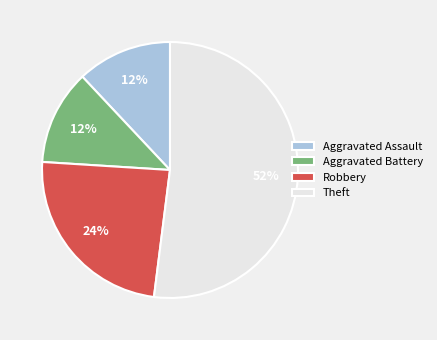

Does Theft account for over 50% of the chart?

Yes